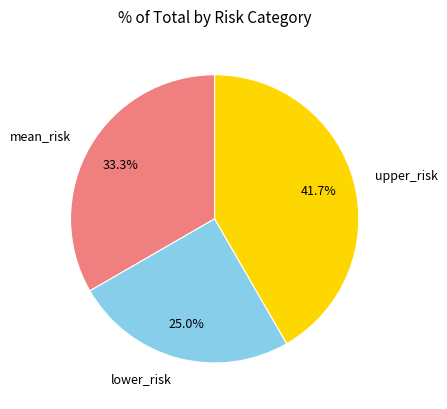

True or false: lower_risk accounts for 15% of the total.

False